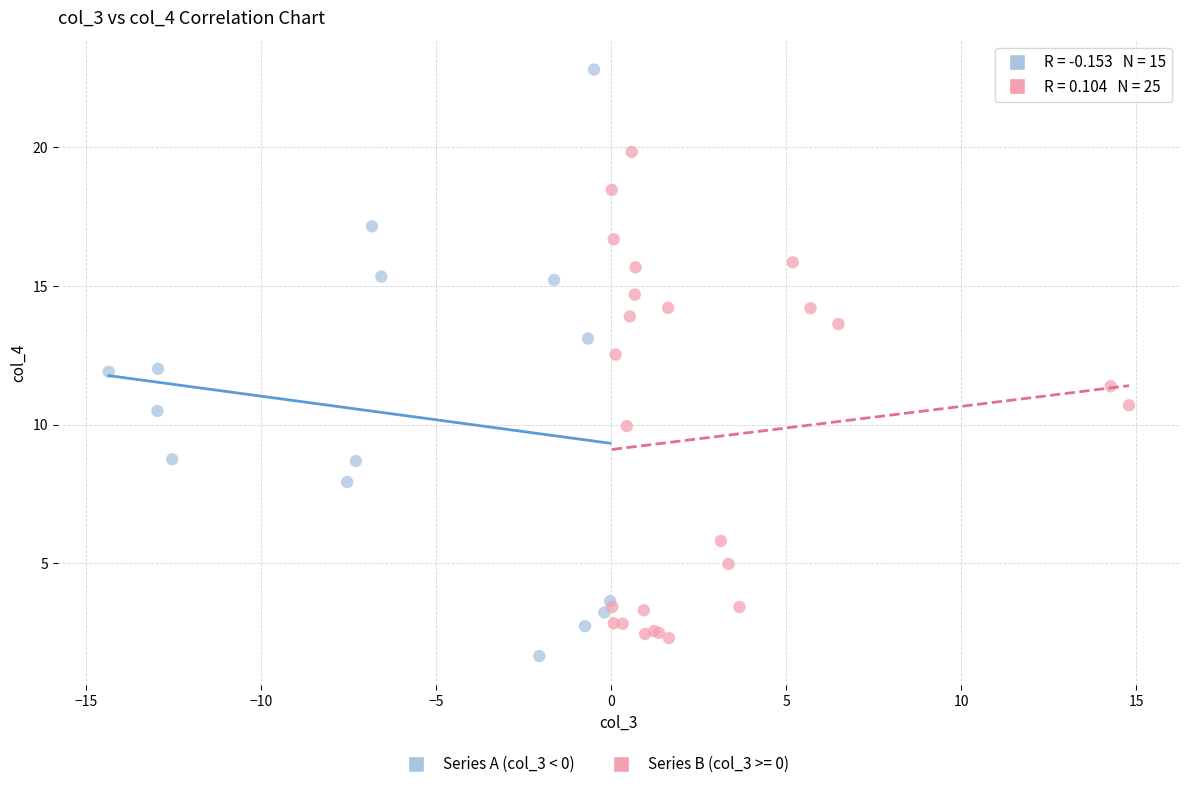

Which series has the widest spread of Y values?

Series A (col_3 < 0)